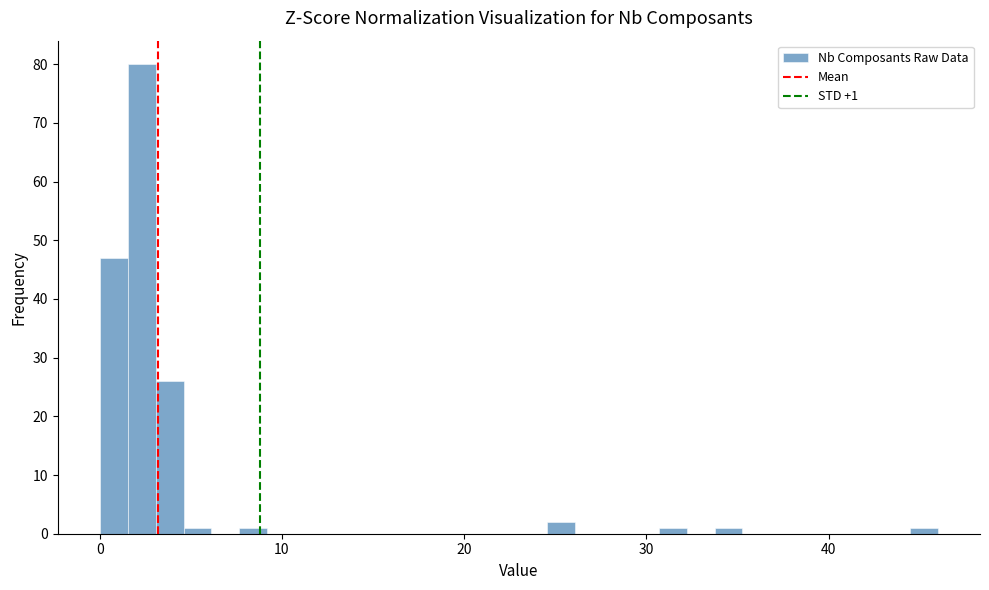

Read against the x-axis, roughly where is the centre of the tallest bar?

2